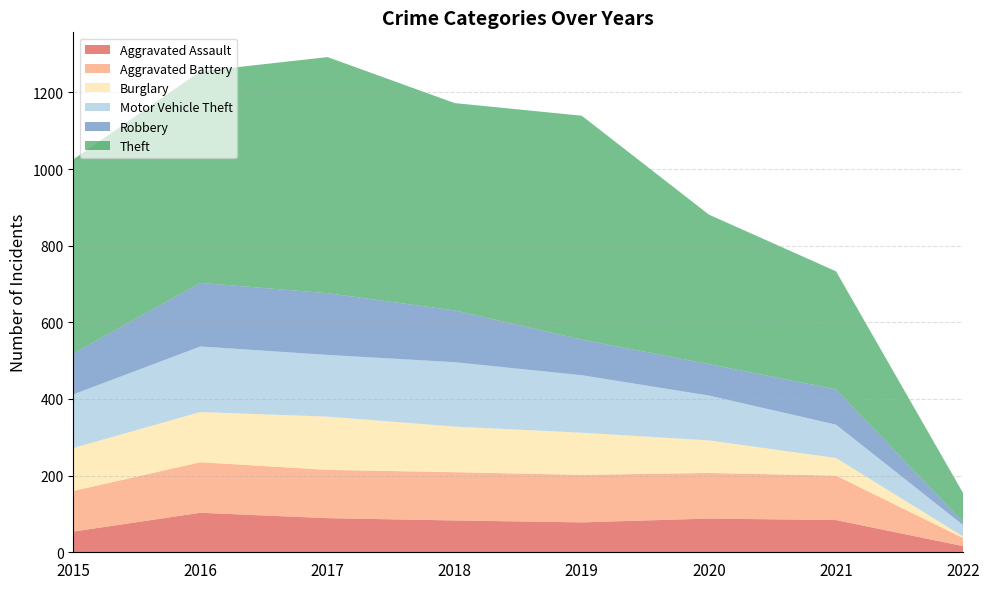

Reading left to right, extract all data points from this chart.

Aggravated Assault: 2015=54	2016=103	2017=89	2018=83	2019=78	2020=88	2021=84	2022=16
Aggravated Battery: 2015=106	2016=132	2017=126	2018=126	2019=124	2020=119	2021=116	2022=21
Burglary: 2015=112	2016=131	2017=139	2018=119	2019=110	2020=85	2021=46	2022=4
Motor Vehicle Theft: 2015=140	2016=171	2017=161	2018=168	2019=150	2020=117	2021=87	2022=30
Robbery: 2015=107	2016=166	2017=161	2018=135	2019=93	2020=82	2021=92	2022=8
Theft: 2015=506	2016=552	2017=616	2018=541	2019=584	2020=390	2021=308	2022=75